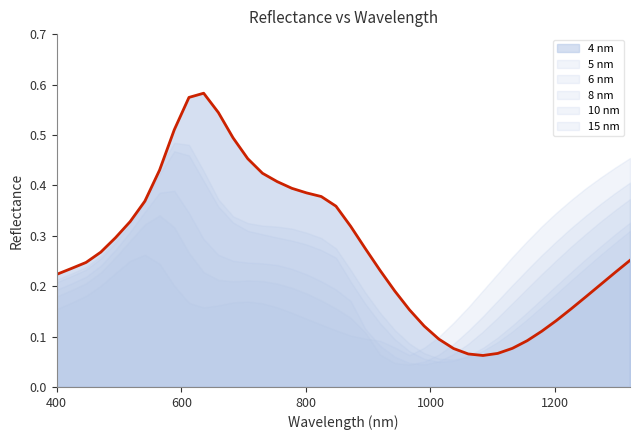

How many times do 4 nm and 6 nm cross each other?

1